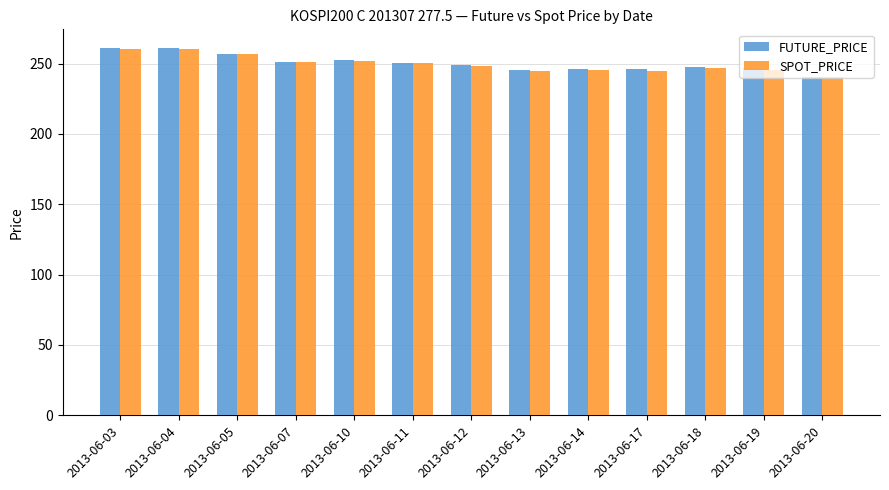

Is it true that FUTURE_PRICE equals 240.3 at 2013-06-20?

True